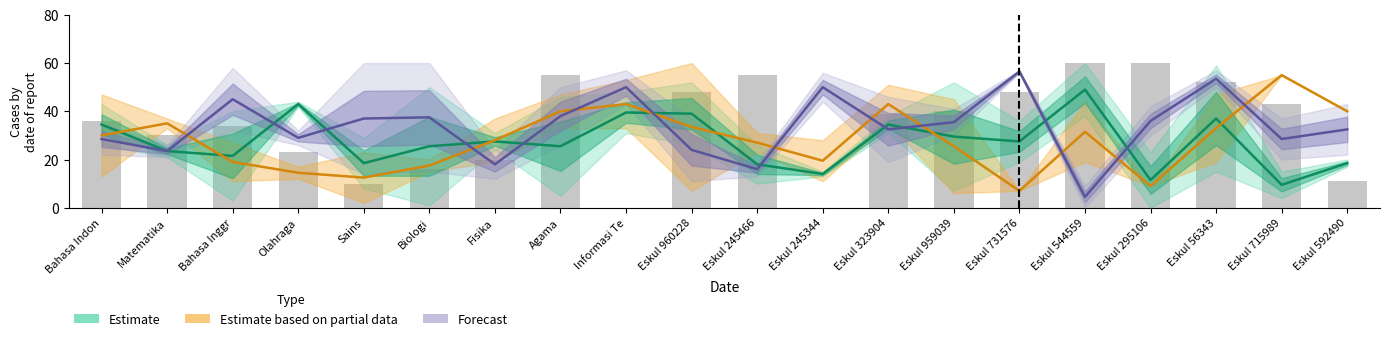

Where is Miley Kramer nearest to the value 30?

Matematika